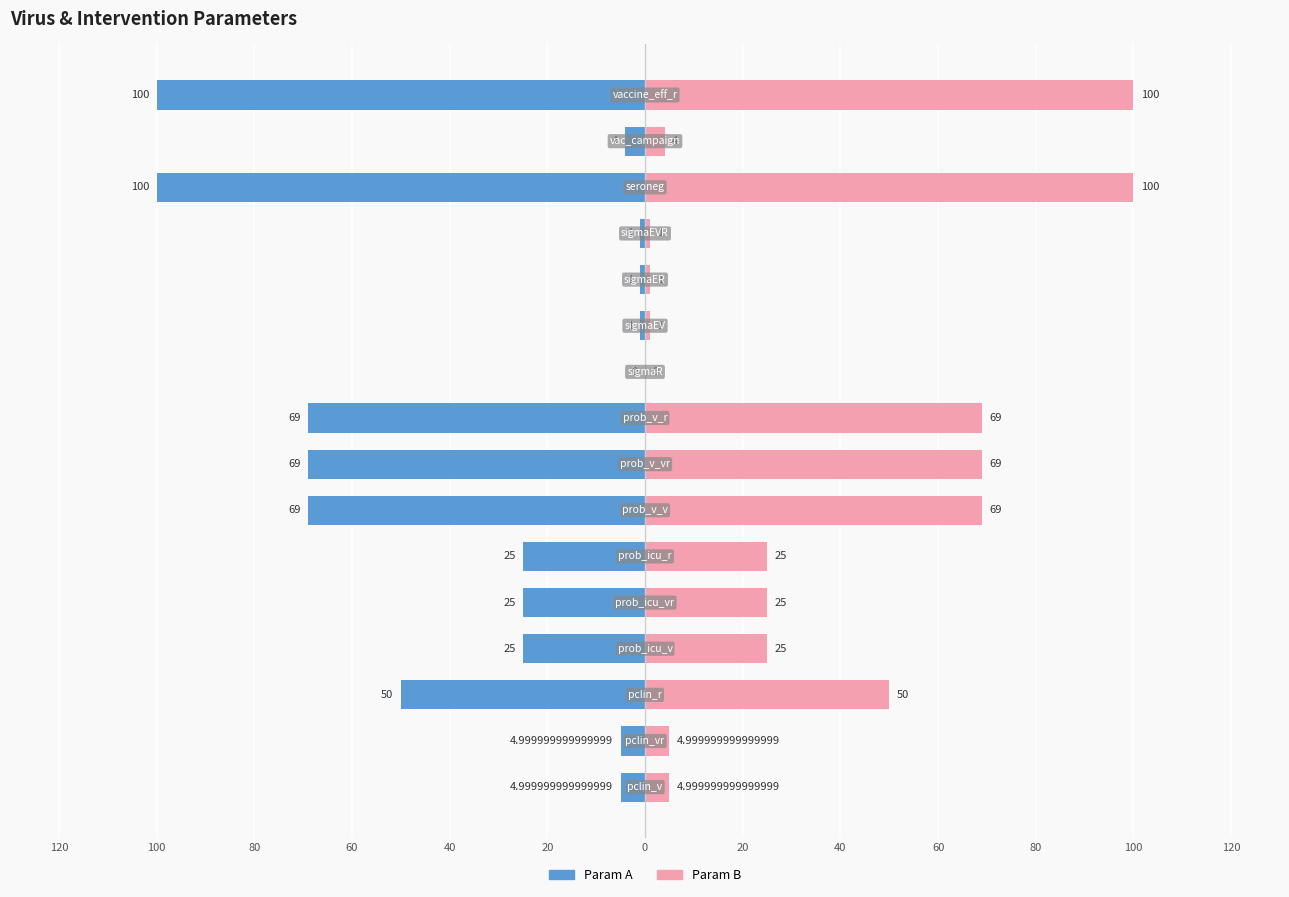

Count the number of data series in this chart.

2